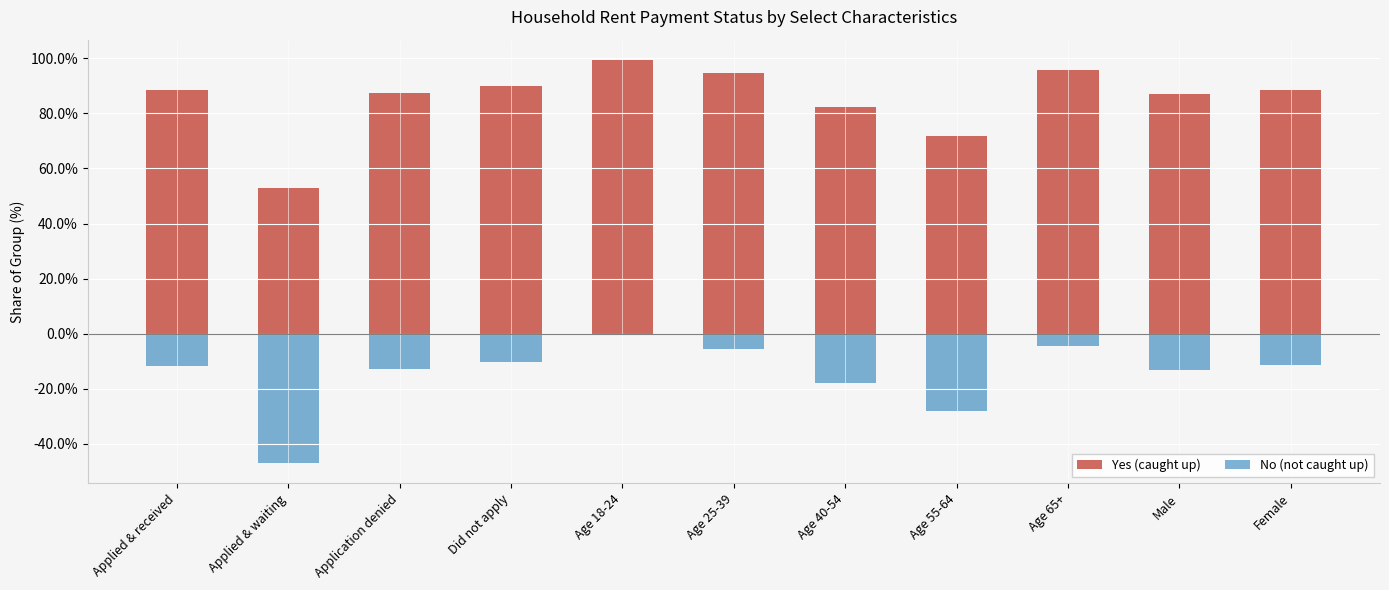

Reading left to right, list all the values displayed in this chart.

Yes (caught up): Applied & received=88.3	Applied & waiting=53.0	Application denied=87.3	Did not apply=89.8	Age 18-24=99.4	Age 25-39=94.5	Age 40-54=82.2	Age 55-64=71.9	Age 65+=95.7	Male=86.9	Female=88.6
No (not caught up): Applied & received=-11.7	Applied & waiting=-47.0	Application denied=-12.7	Did not apply=-10.2	Age 18-24=-0.6	Age 25-39=-5.5	Age 40-54=-17.8	Age 55-64=-28.1	Age 65+=-4.3	Male=-13.1	Female=-11.4